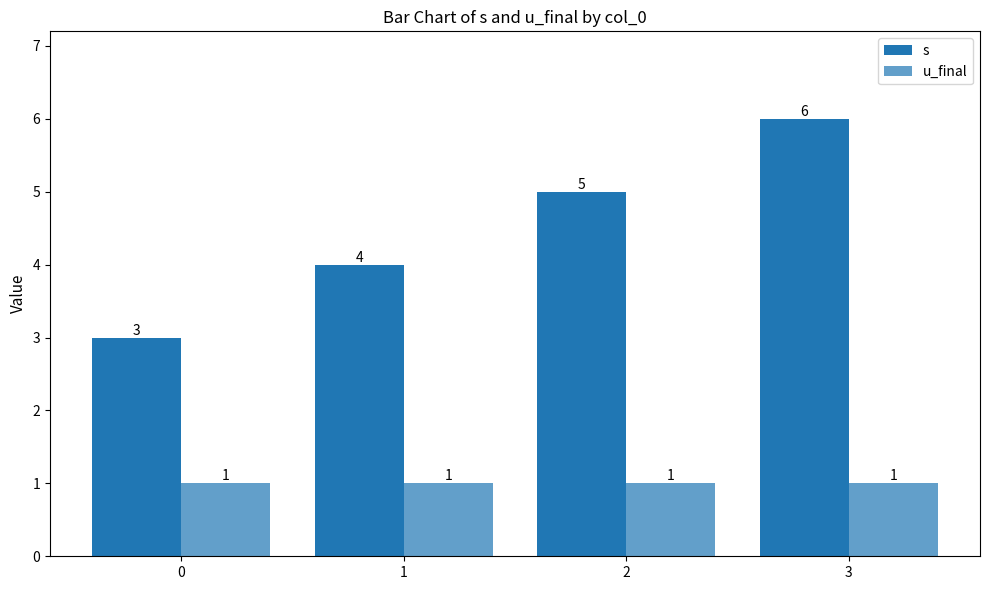

What is the value of the u_final bar at the 1st from the left?

1